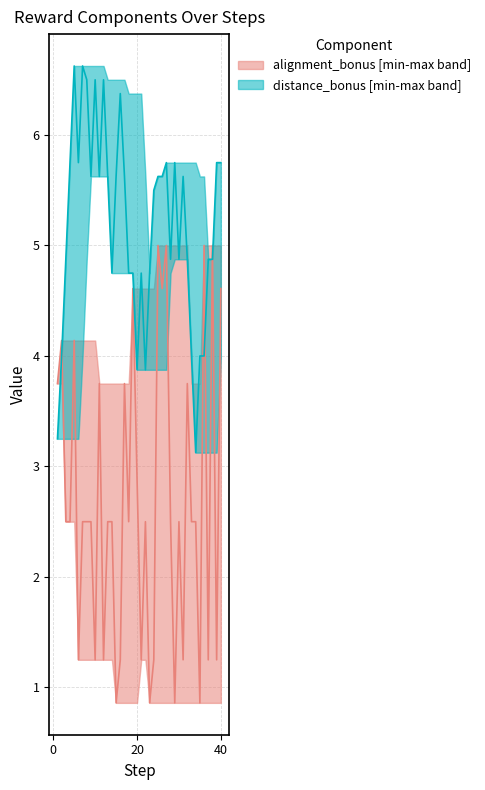

Which series has the largest range (max minus min)?

alignment_bonus